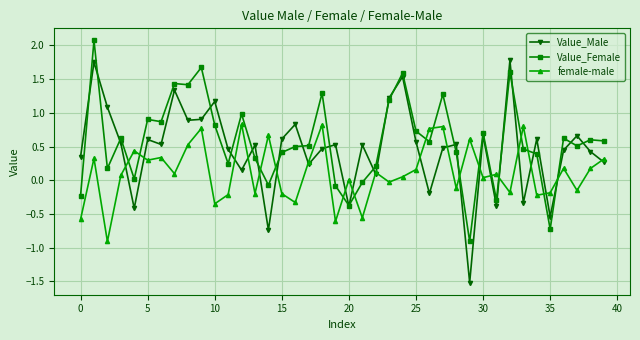

What is the highest value of the Value_Female series?

2.1